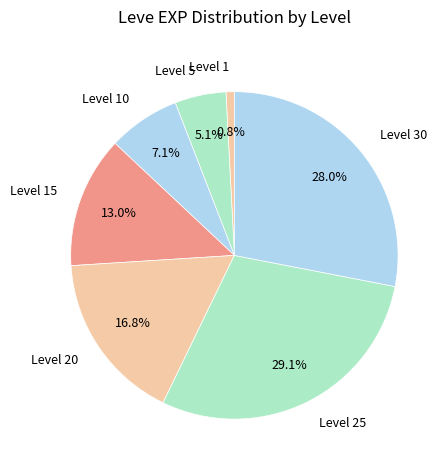

Which slice is the smallest?

Level 1